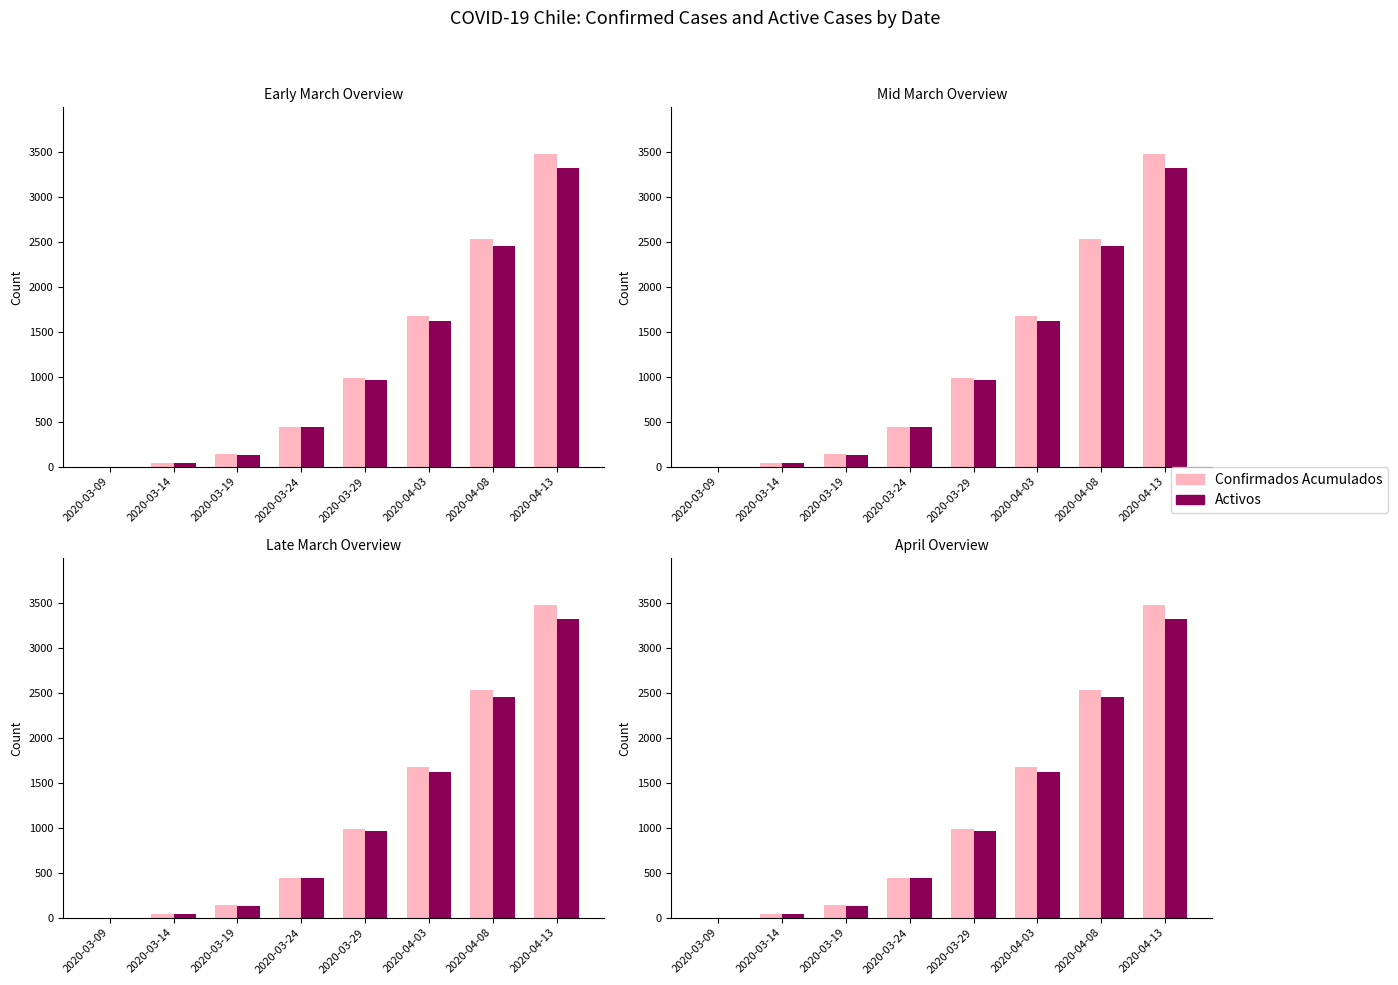

At which category is the sum across all series the highest?

2020-04-13